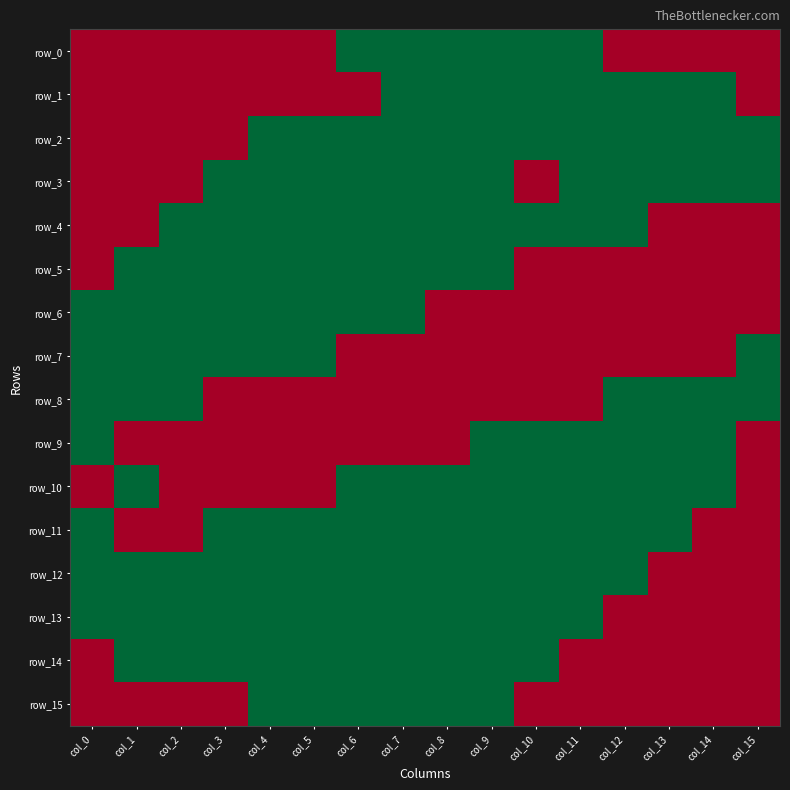

Reading left to right, transcribe all the data shown in this chart.

row_0: 0	0	0	0	0	0	1	1	1	1	1	1	0	0	0	0
row_1: 0	0	0	0	0	0	0	1	1	1	1	1	1	1	1	0
row_2: 0	0	0	0	1	1	1	1	1	1	1	1	1	1	1	1
row_3: 0	0	0	1	1	1	1	1	1	1	0	1	1	1	1	1
row_4: 0	0	1	1	1	1	1	1	1	1	1	1	1	0	0	0
row_5: 0	1	1	1	1	1	1	1	1	1	0	0	0	0	0	0
row_6: 1	1	1	1	1	1	1	1	0	0	0	0	0	0	0	0
row_7: 1	1	1	1	1	1	0	0	0	0	0	0	0	0	0	1
row_8: 1	1	1	0	0	0	0	0	0	0	0	0	1	1	1	1
row_9: 1	0	0	0	0	0	0	0	0	1	1	1	1	1	1	0
row_10: 0	1	0	0	0	0	1	1	1	1	1	1	1	1	1	0
row_11: 1	0	0	1	1	1	1	1	1	1	1	1	1	1	0	0
row_12: 1	1	1	1	1	1	1	1	1	1	1	1	1	0	0	0
row_13: 1	1	1	1	1	1	1	1	1	1	1	1	0	0	0	0
row_14: 0	1	1	1	1	1	1	1	1	1	1	0	0	0	0	0
row_15: 0	0	0	0	1	1	1	1	1	1	0	0	0	0	0	0